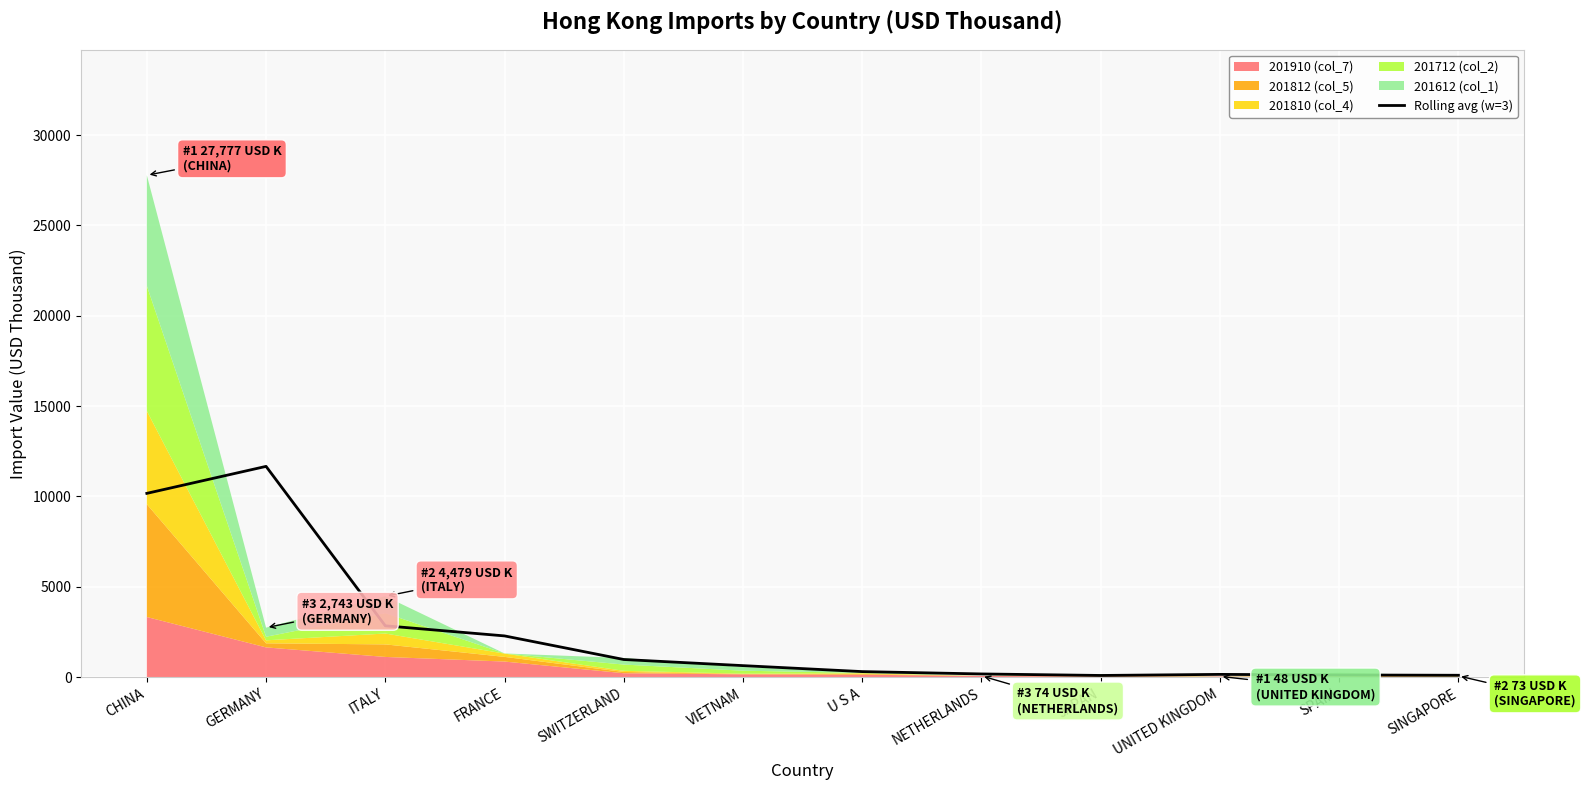

Which category has the highest value in the Rolling avg (w=3) series?

GERMANY